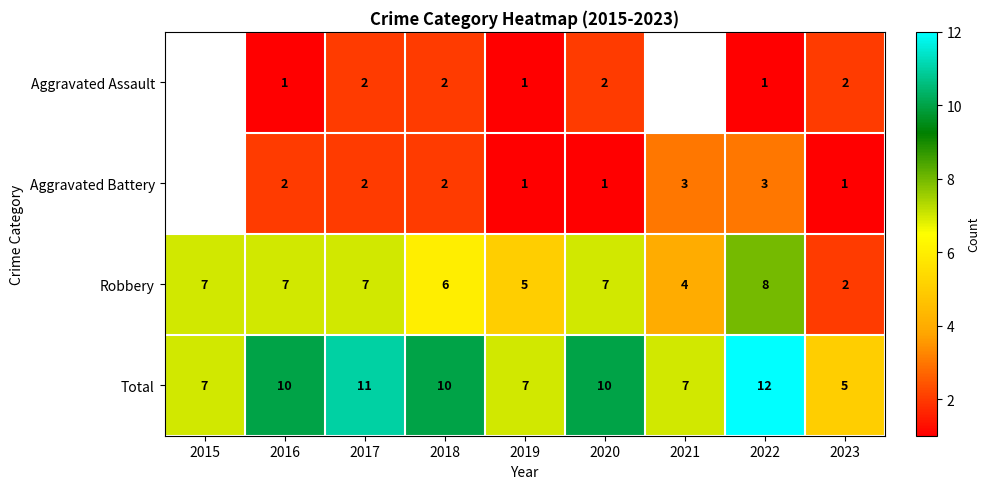

Count the Total values in the range 7 to 10.

6